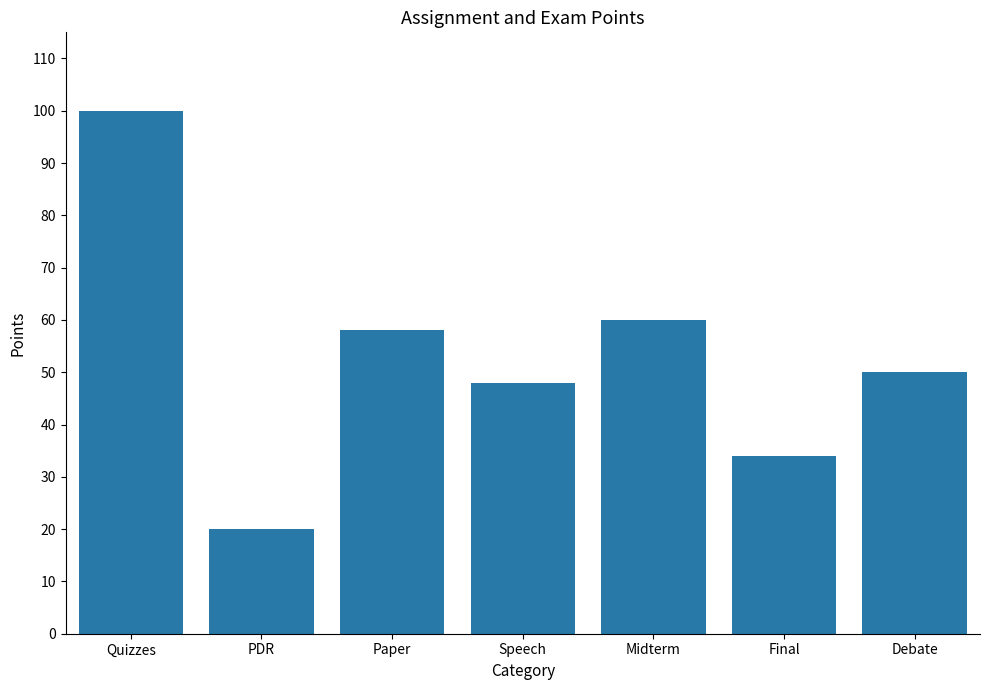

What is the label of the 6th bar from the right?

PDR